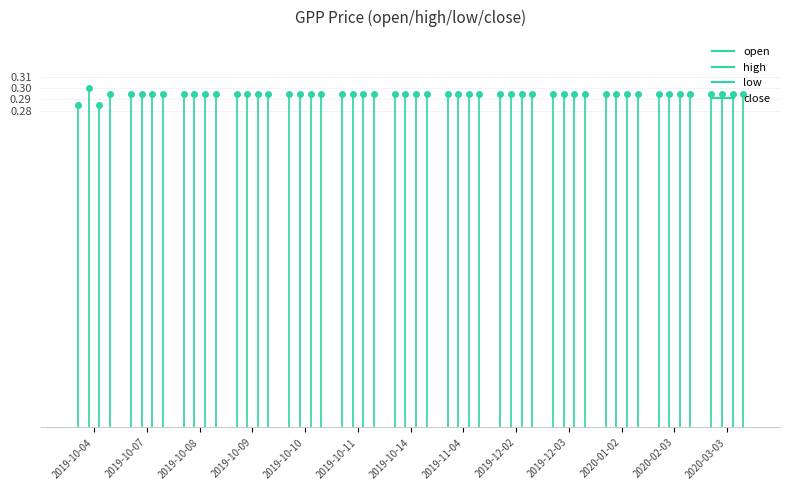

True or false: high and open cross at least once.

False